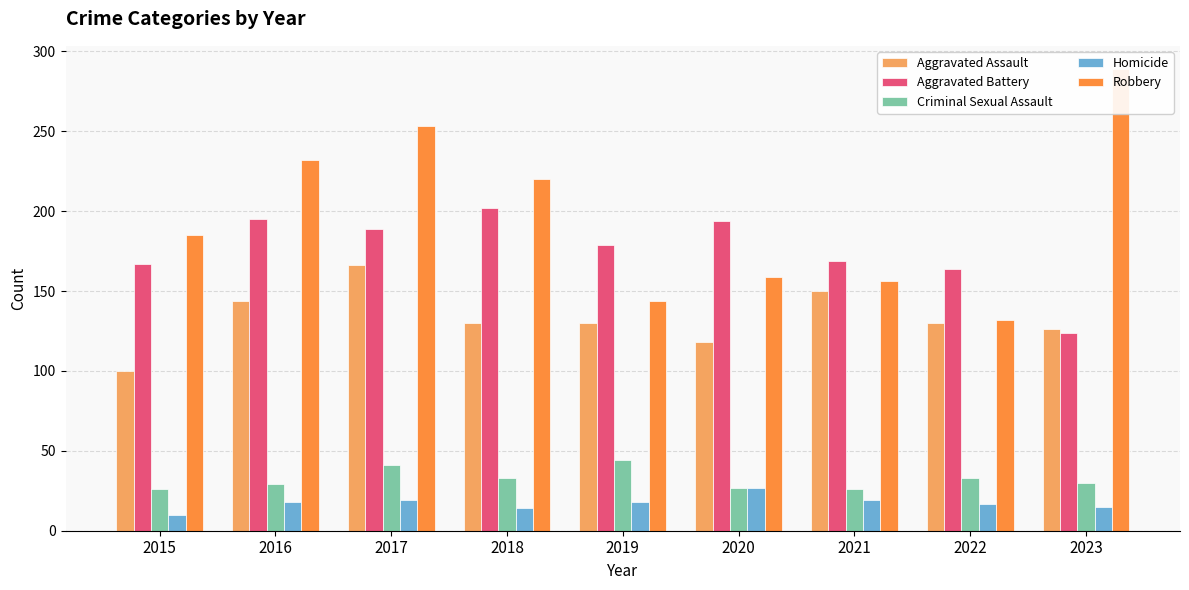

At which category is the sum across all series the highest?

2017